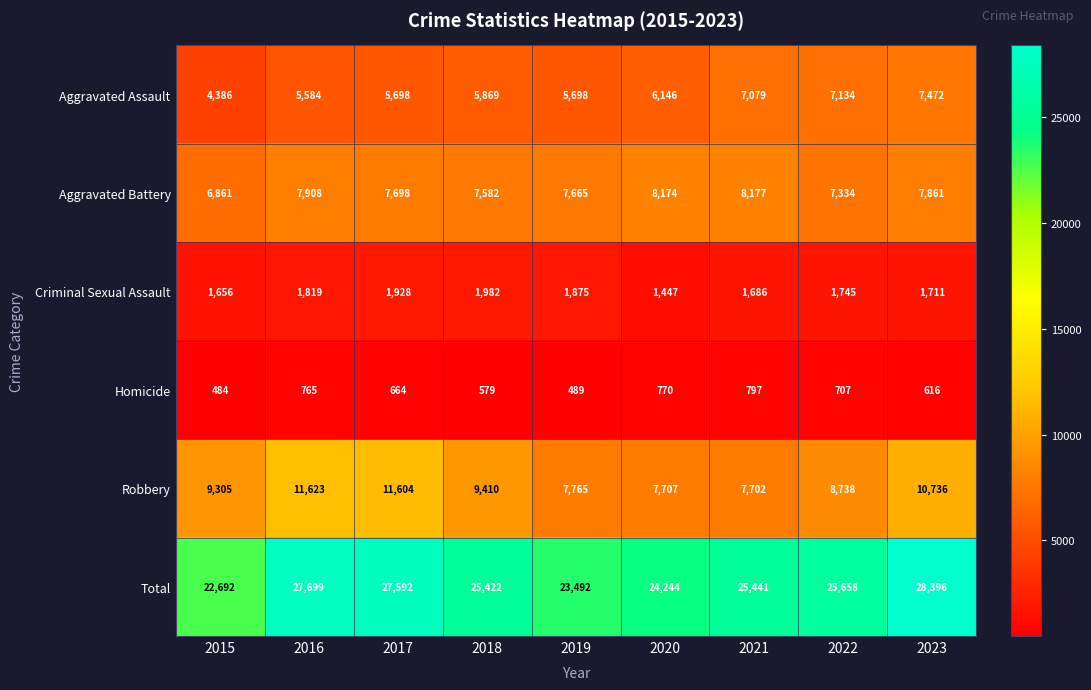

The Robbery series shows 5693 at 2022. True or false?

False